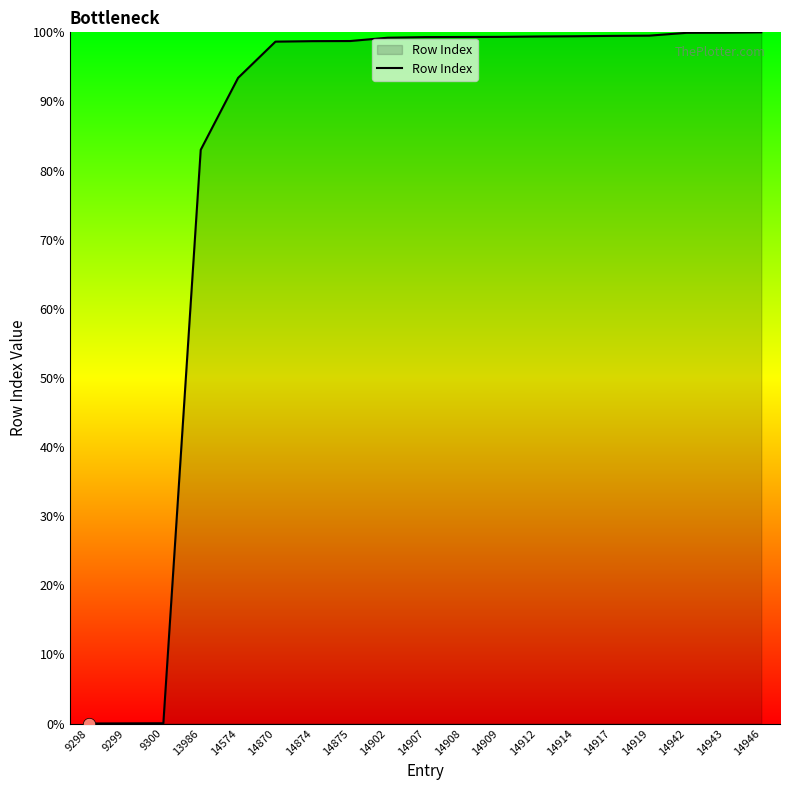

What is the ratio of the value at 14574 to the value at 14909?

0.9